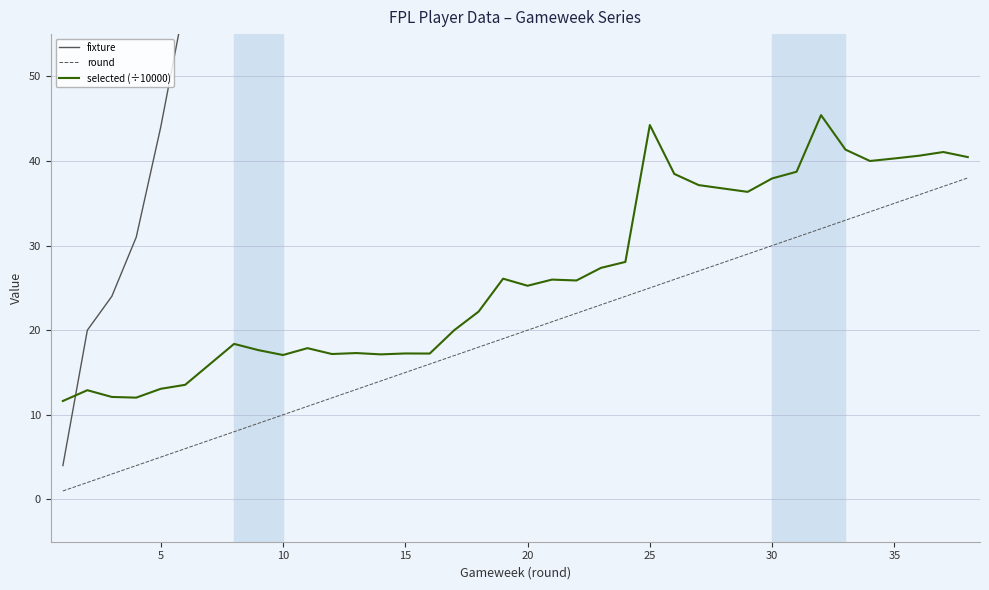

What are all the series names shown in the legend?

fixture, round, selected (÷10000)